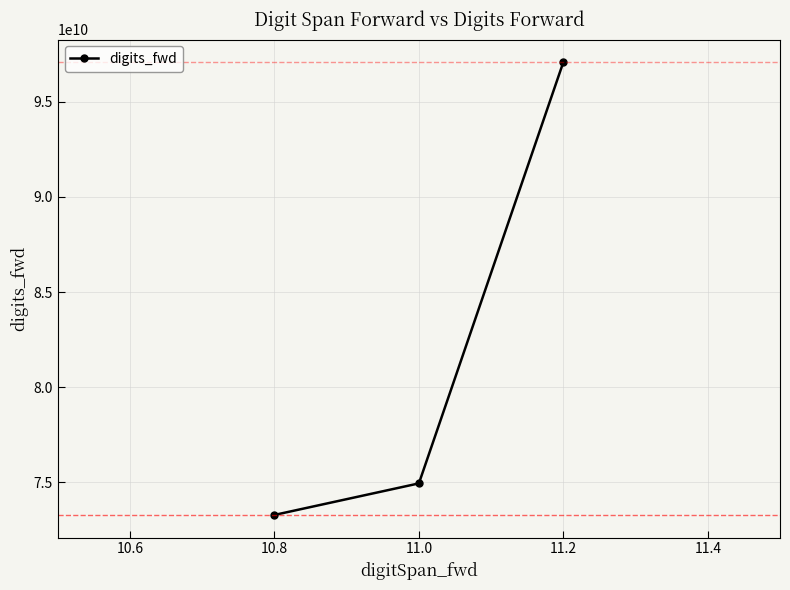

What is the difference between the maximum and minimum values?

23793881509